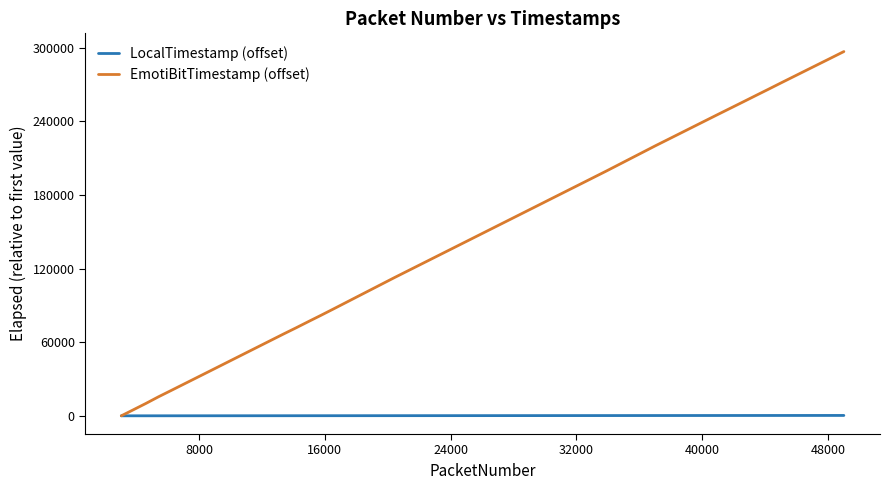

What is the sum of all LocalTimestamp (offset) values?

6097.2